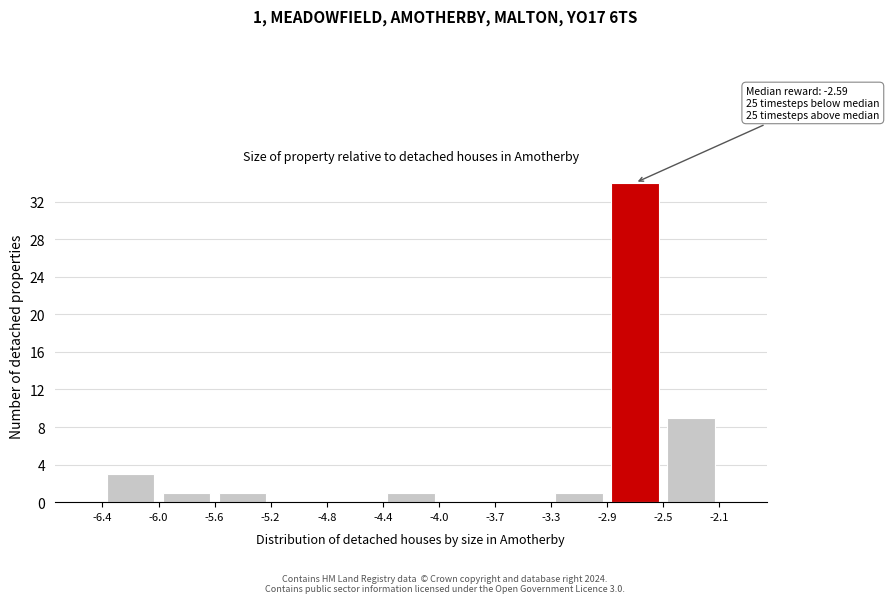

Over which range of the x-axis is the bar tallest?

-2.9 to -2.5